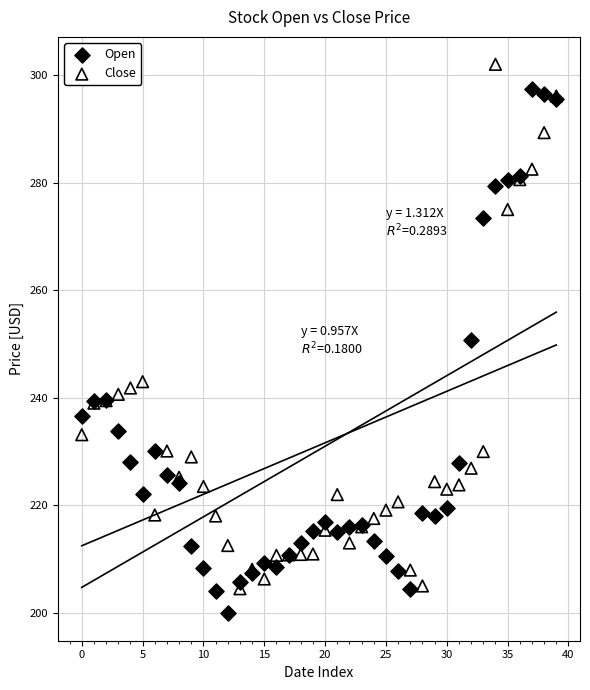

Which series contains the highest Y value?

Close